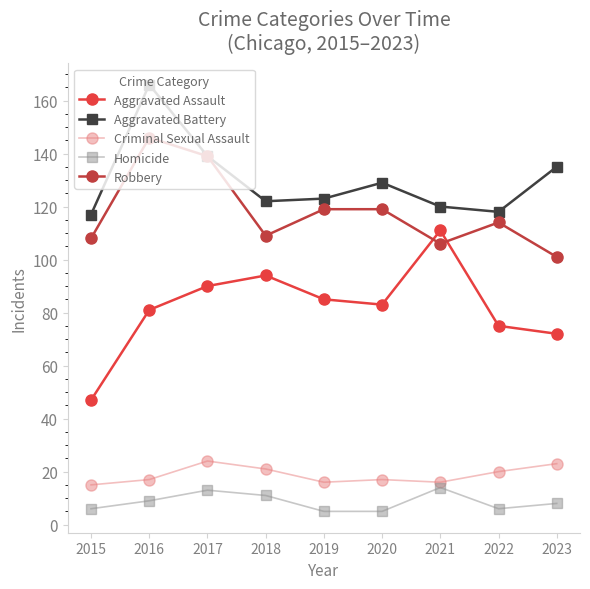

What is the maximum value shown in the chart?

166